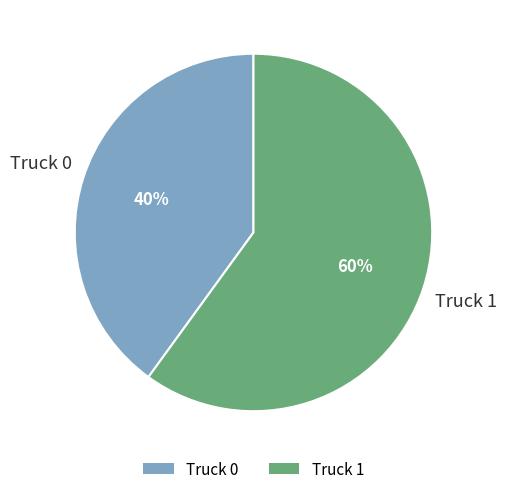

The Truck 0 slice represents 40% of the pie. True or false?

True